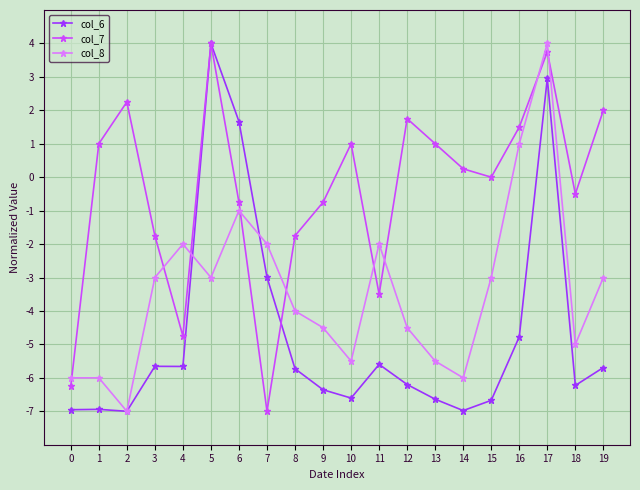

True or false: col_6 has more than 1 interior local peaks.

True